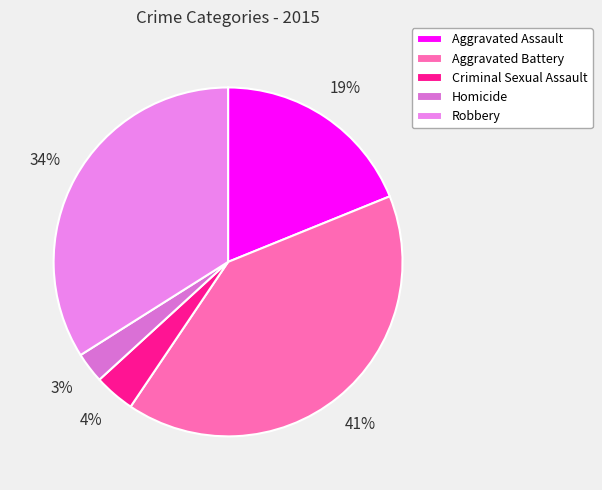

How many segments does this pie chart have?

5